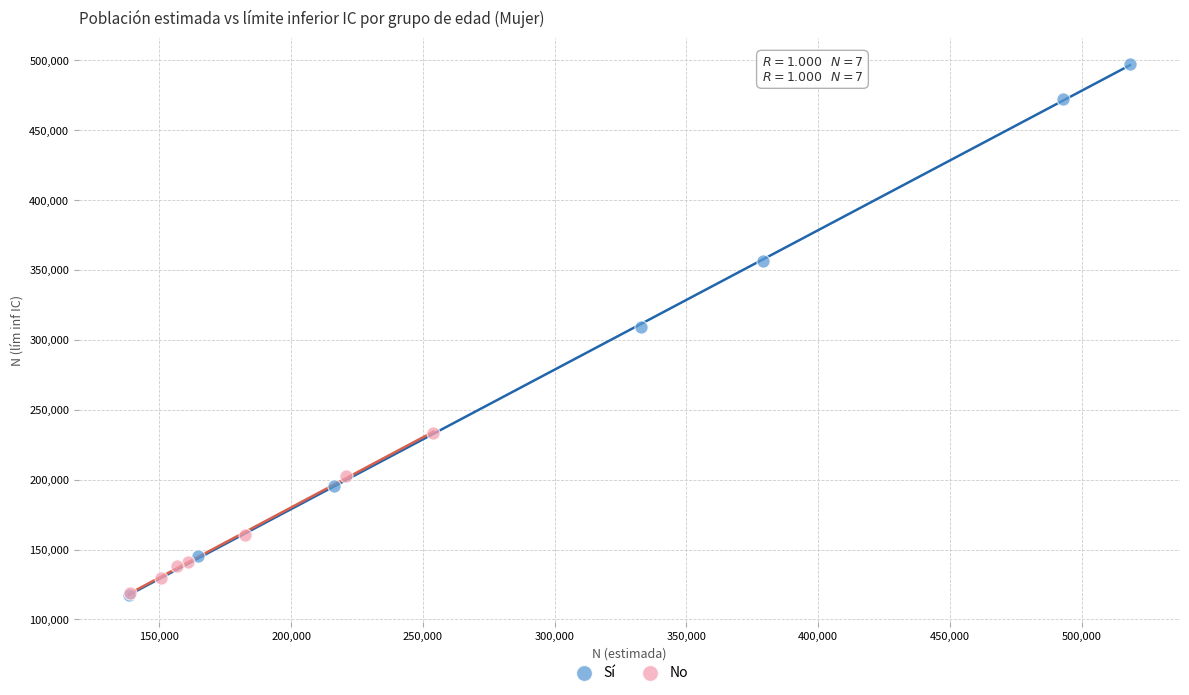

Which series has the widest spread of Y values?

Sí